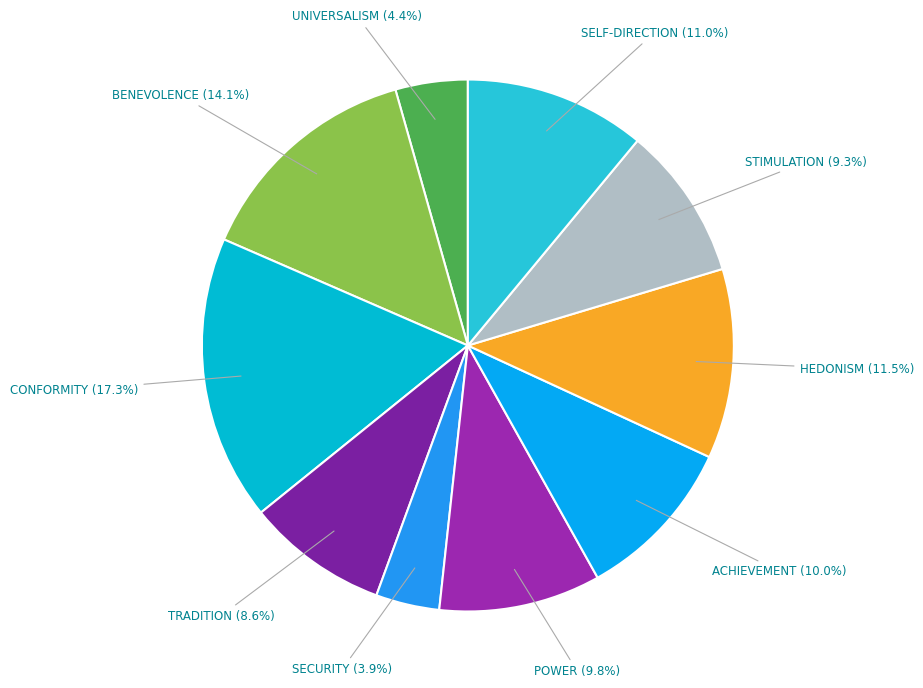

How many segments does this pie chart have?

10